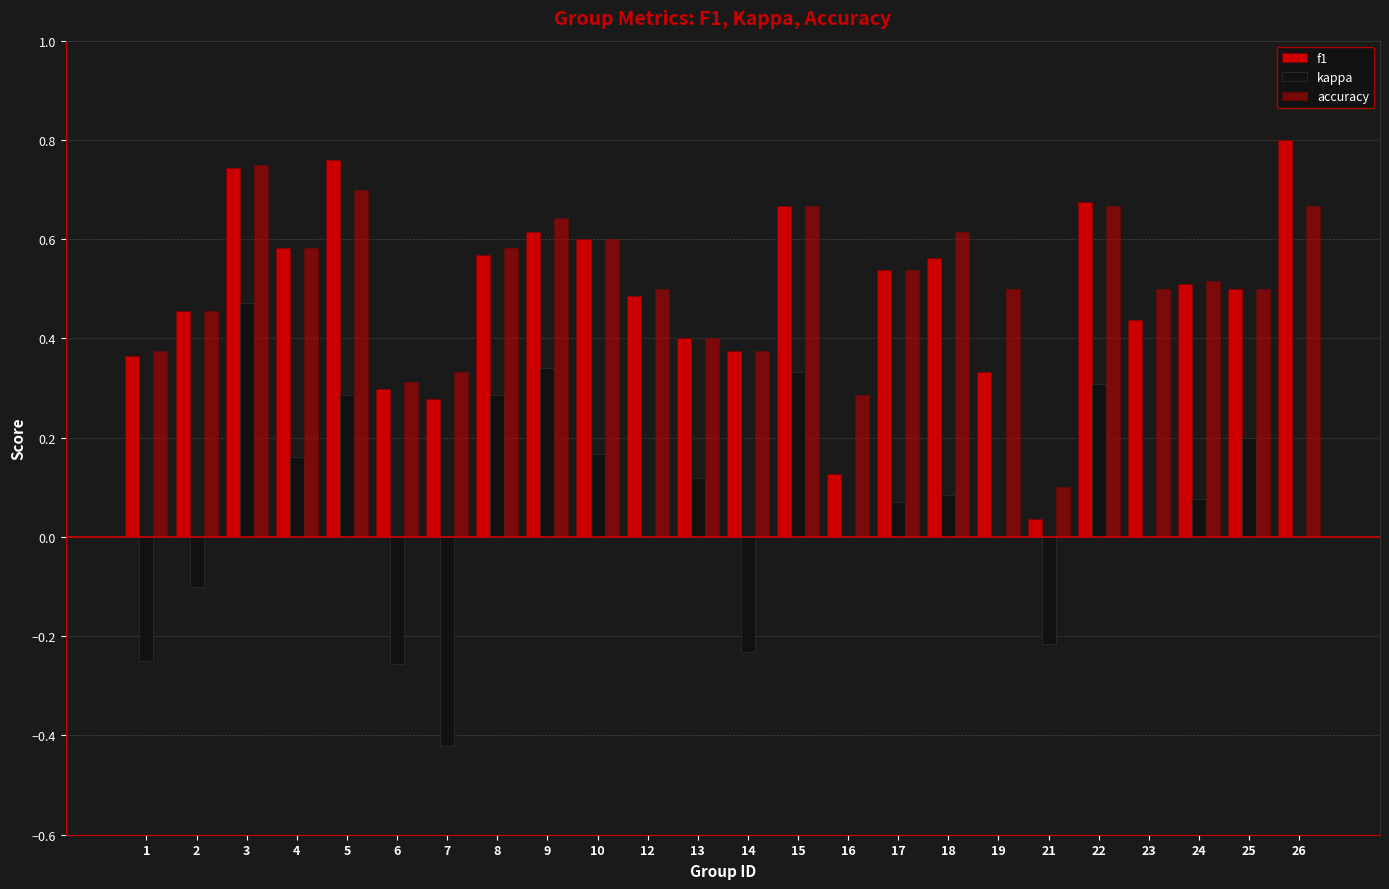

How many series are shown in this chart?

3